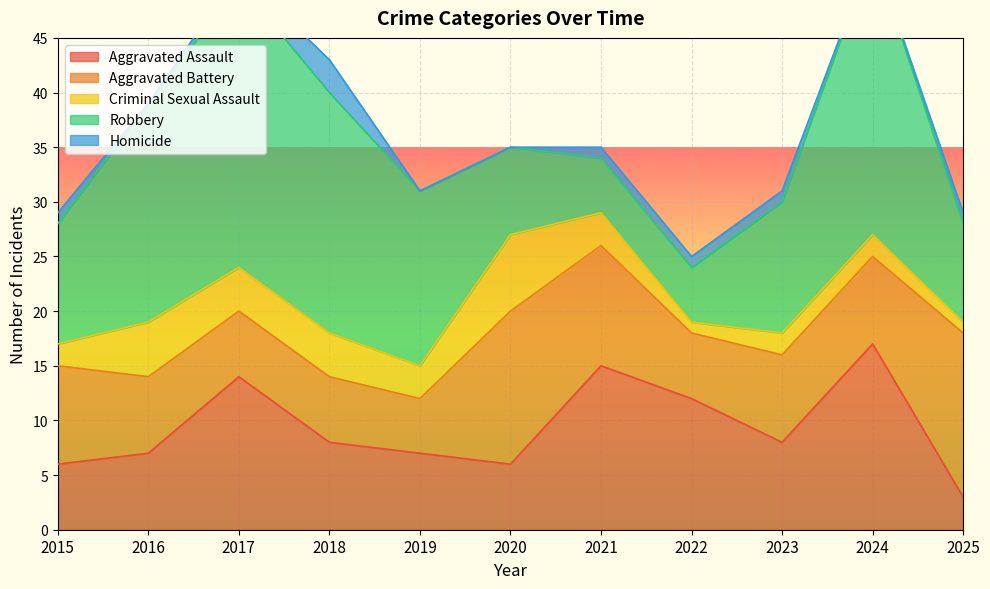

Where does the Homicide series first go above 1?

2018